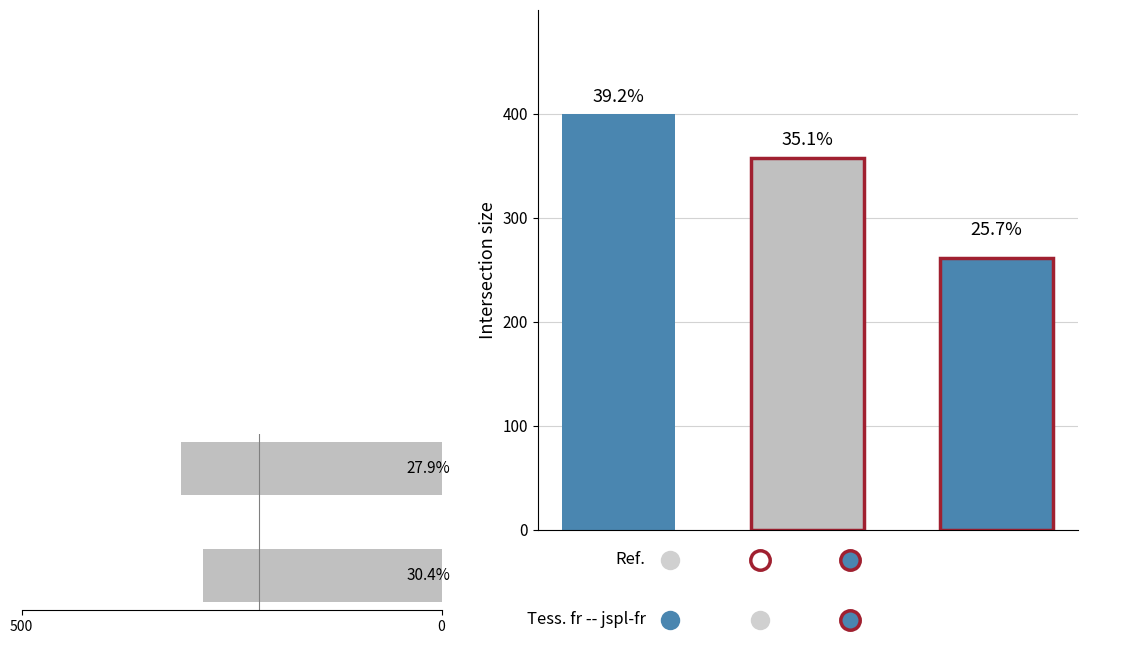

The chart shows a value of 310.0 at 500. True or false?

True